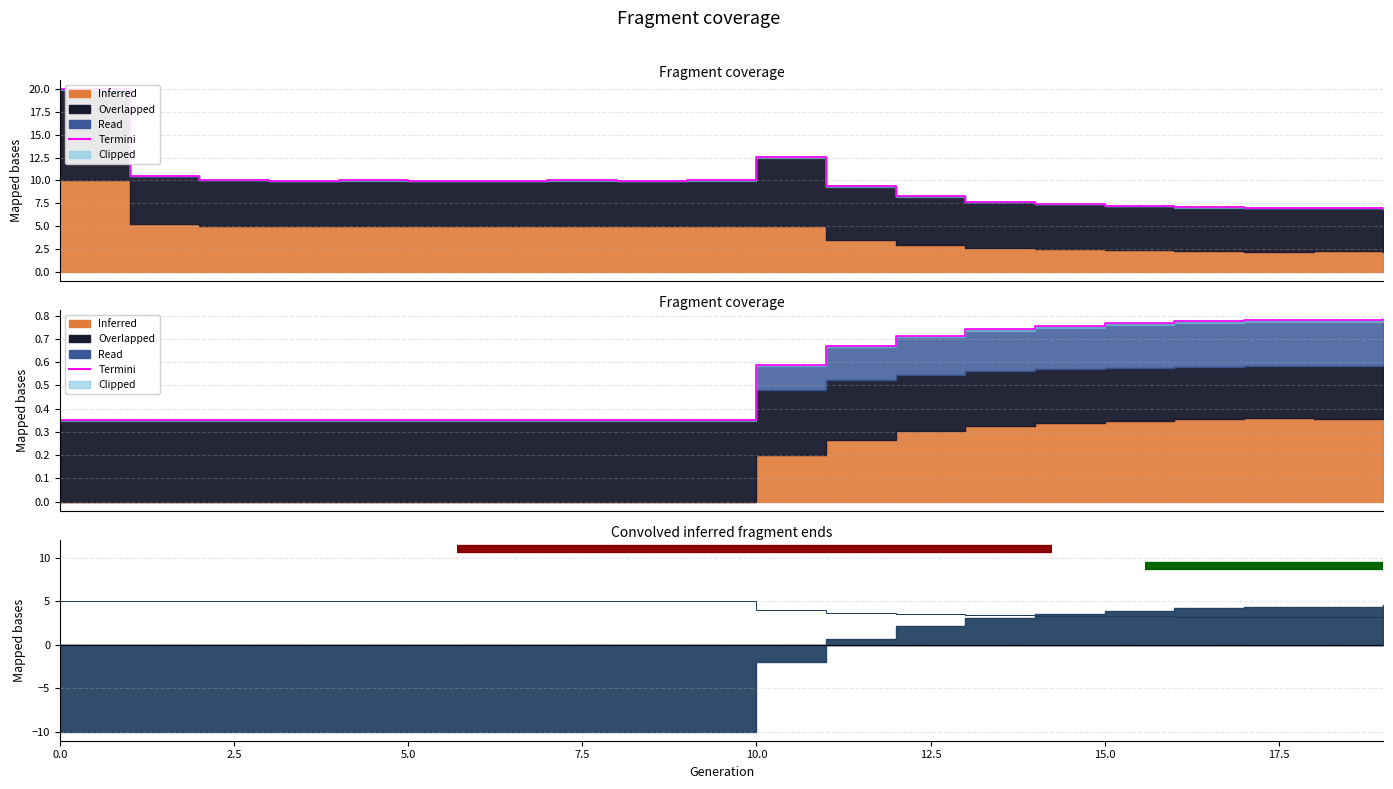

Does the chart display data point markers on the line(s)?

No